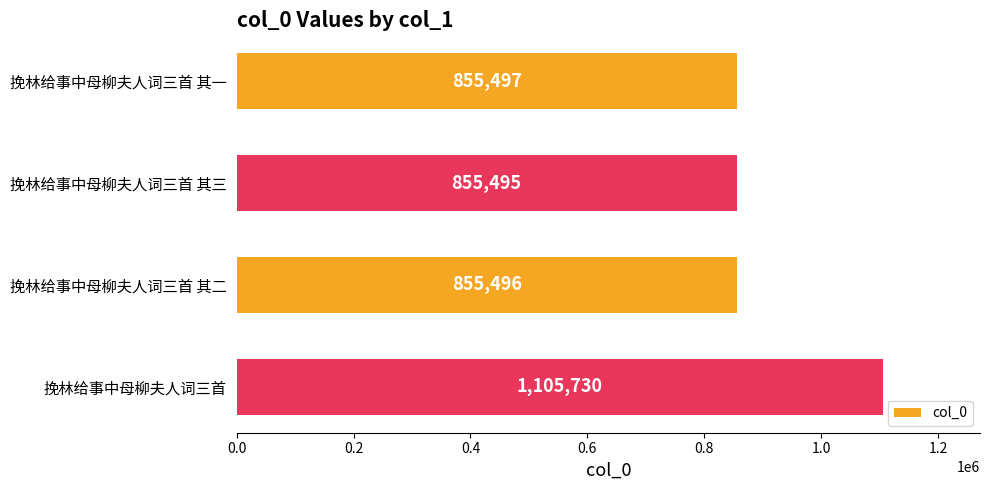

Reading bottom to top, transcribe all the data shown in this chart.

1105730	855496	855495	855497